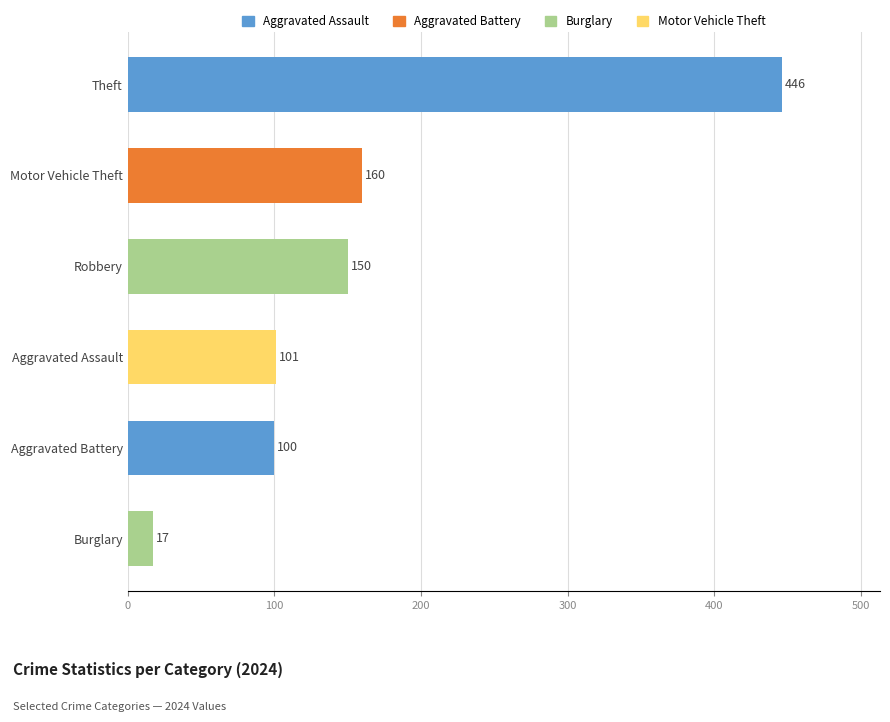

What value does the data have at Motor Vehicle Theft, to the nearest 5?

160